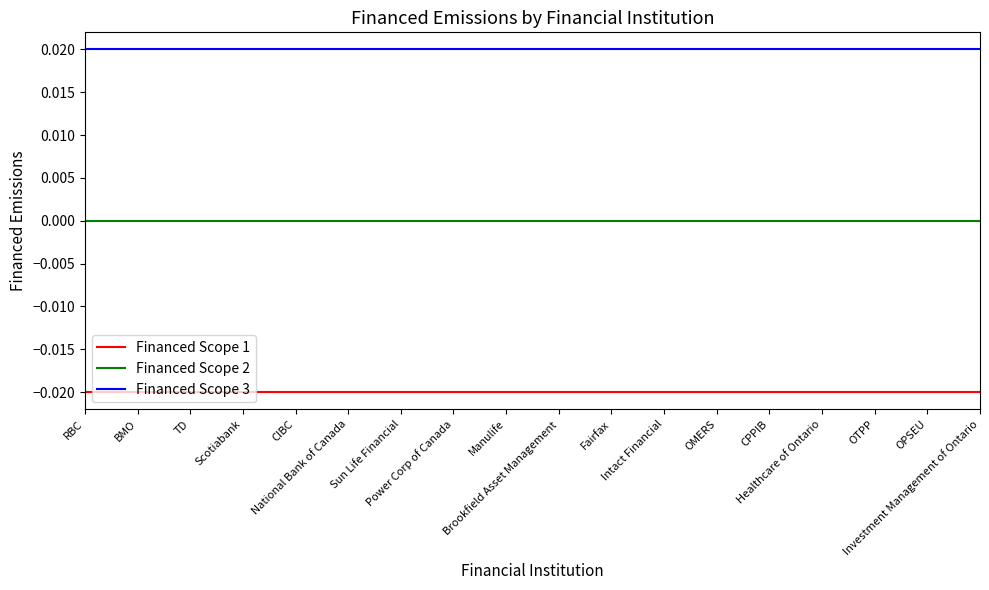

List the series in order of their peak value, lowest first.

Financed Scope 1, Financed Scope 2, Financed Scope 3